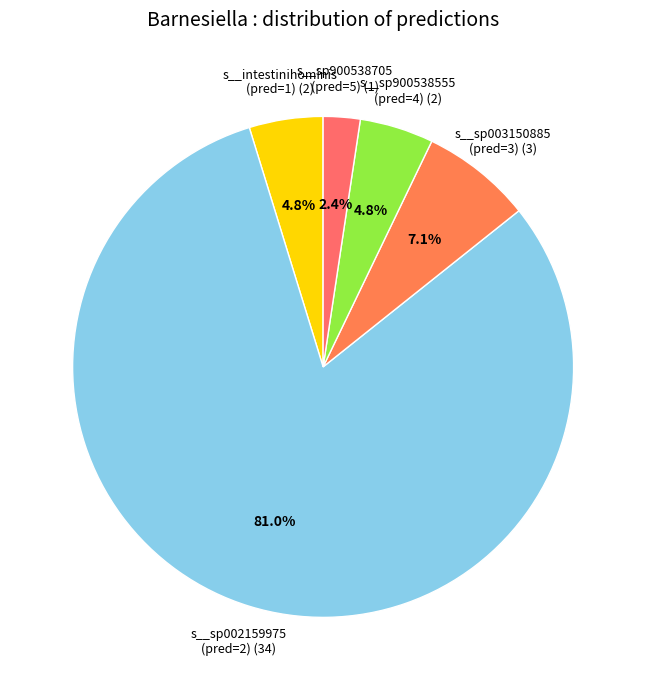

Is the sum of s__sp900538555 (pred=4) and s__sp003150885 (pred=3) greater than half?

No